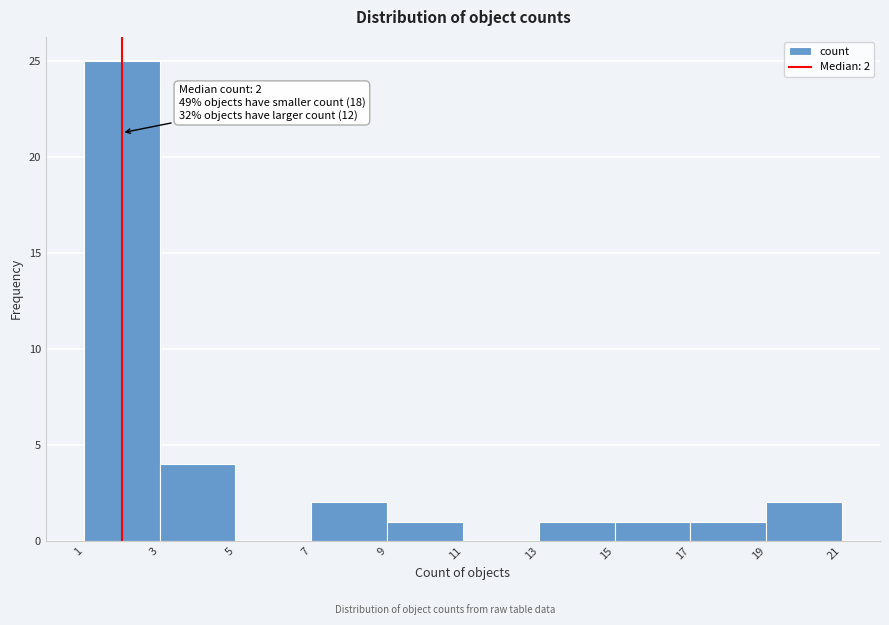

Over which range of the x-axis is the bar tallest?

1 to 3